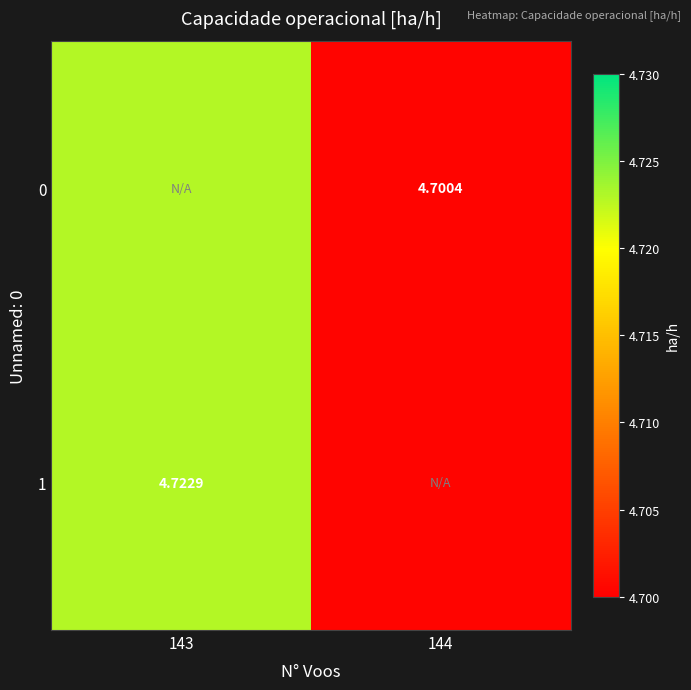

What is the maximum value for 0?

4.7